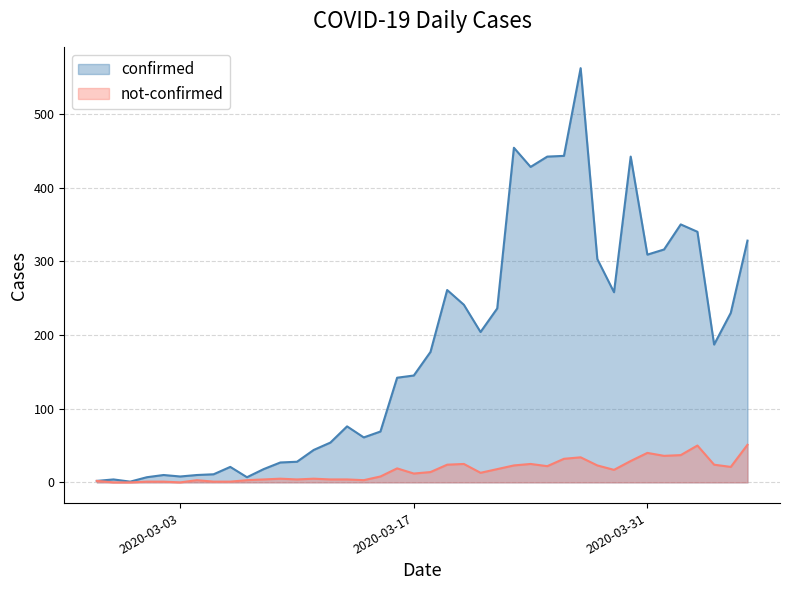

Which series has the largest total across all categories?

confirmed